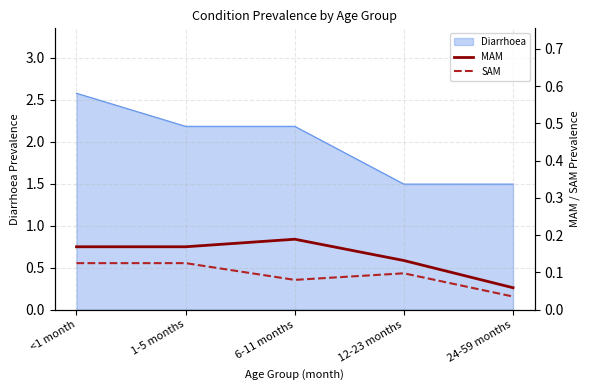

In MAM, how many points are higher than both neighbors (excluding endpoints)?

1